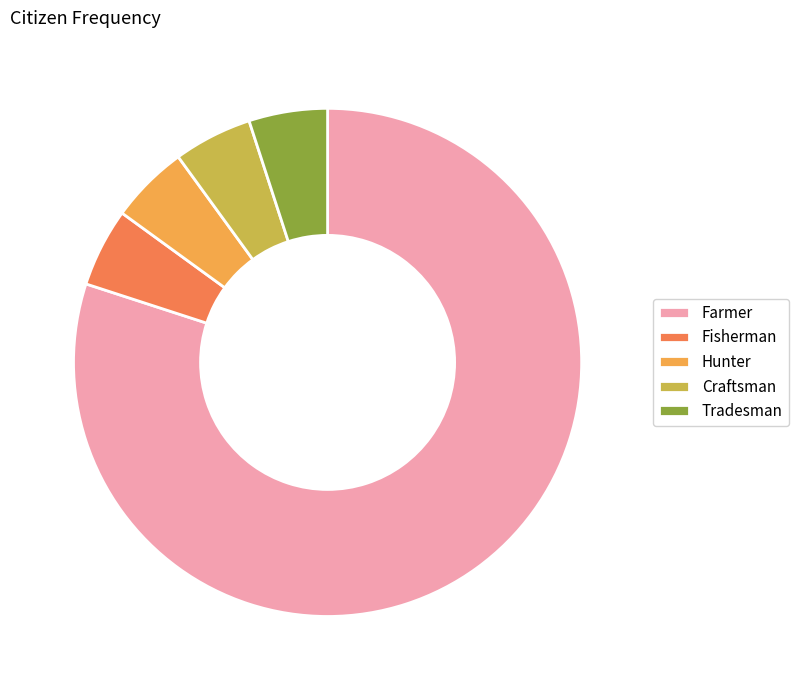

What is the ratio of the value at Tradesman to the value at Fisherman?

1.0